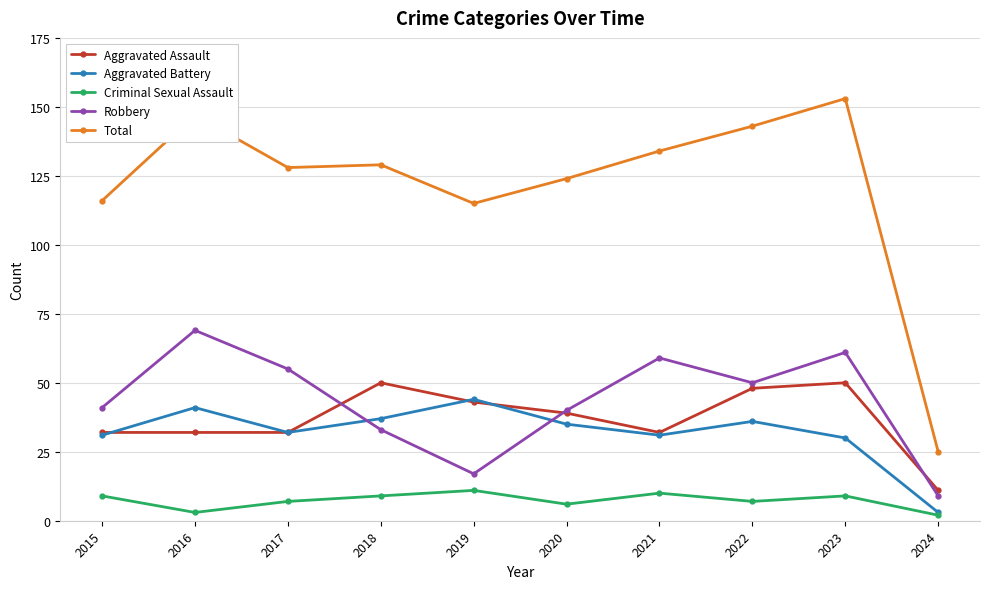

What is the approximate value of Total at 2016?

147